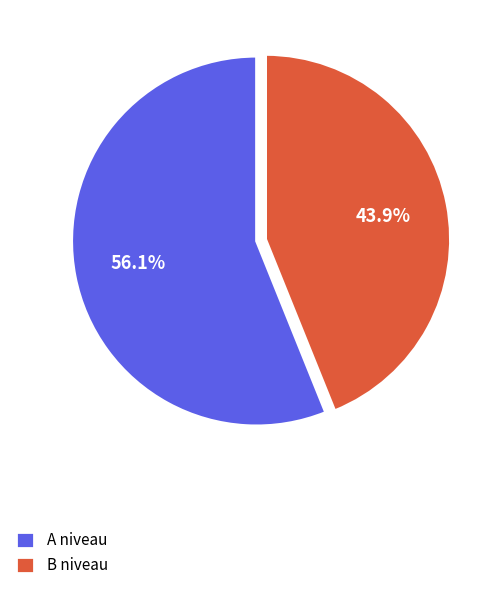

Combined, what portion of the pie is A niveau and B niveau?

100.0%